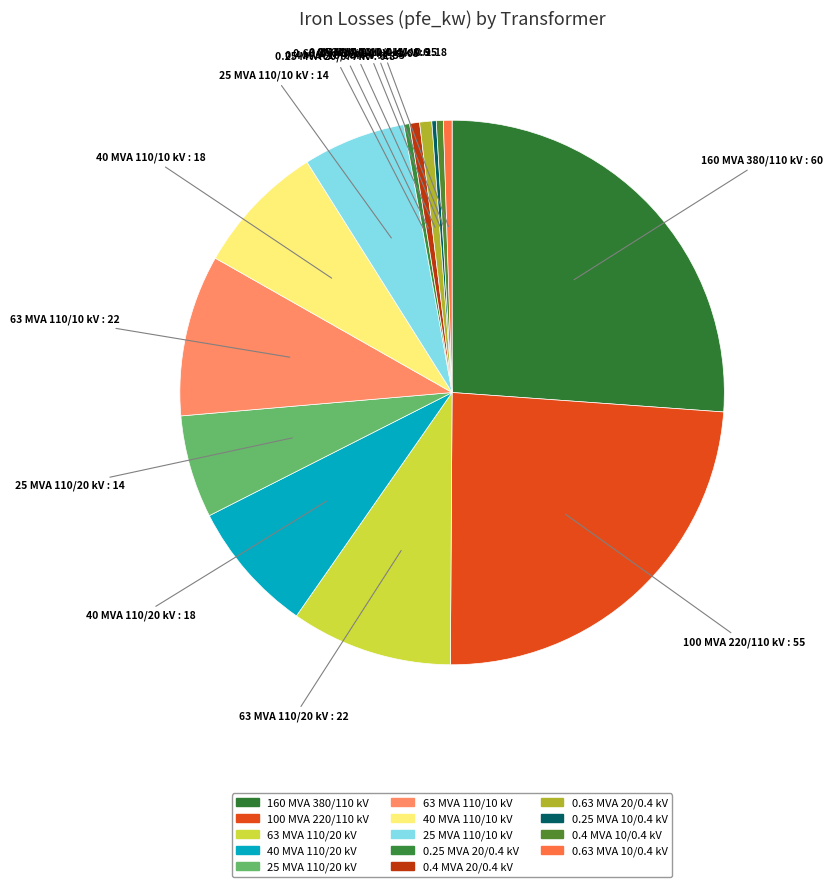

To the nearest percent, what is the combined percentage of 0.4 MVA 10/0.4 kV and 63 MVA 110/20 kV?

10%